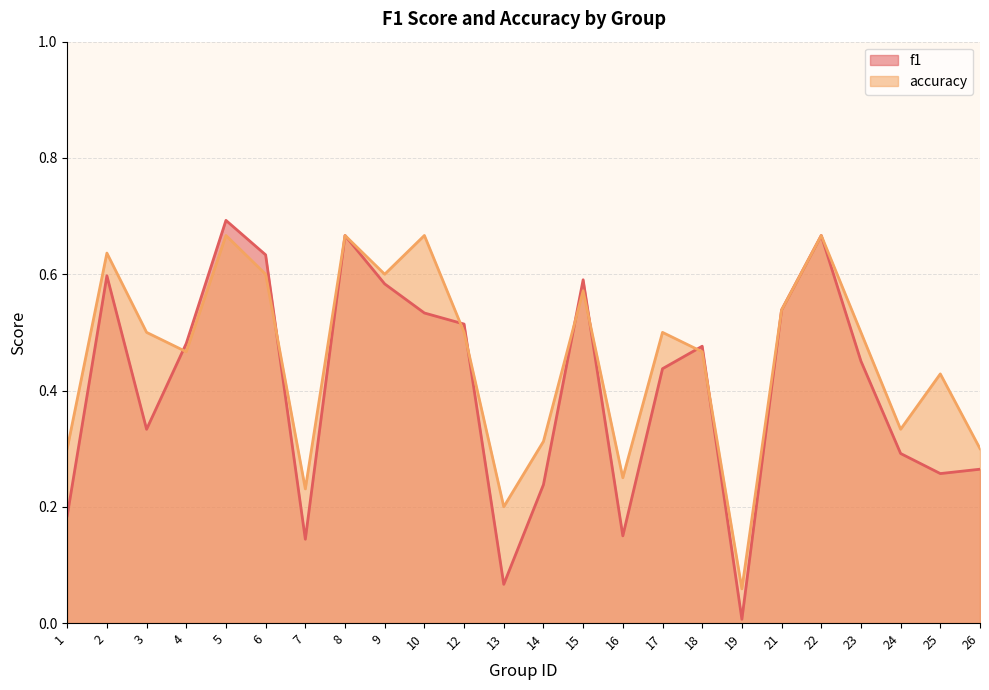

List the series in order of their peak value, lowest first.

accuracy, f1